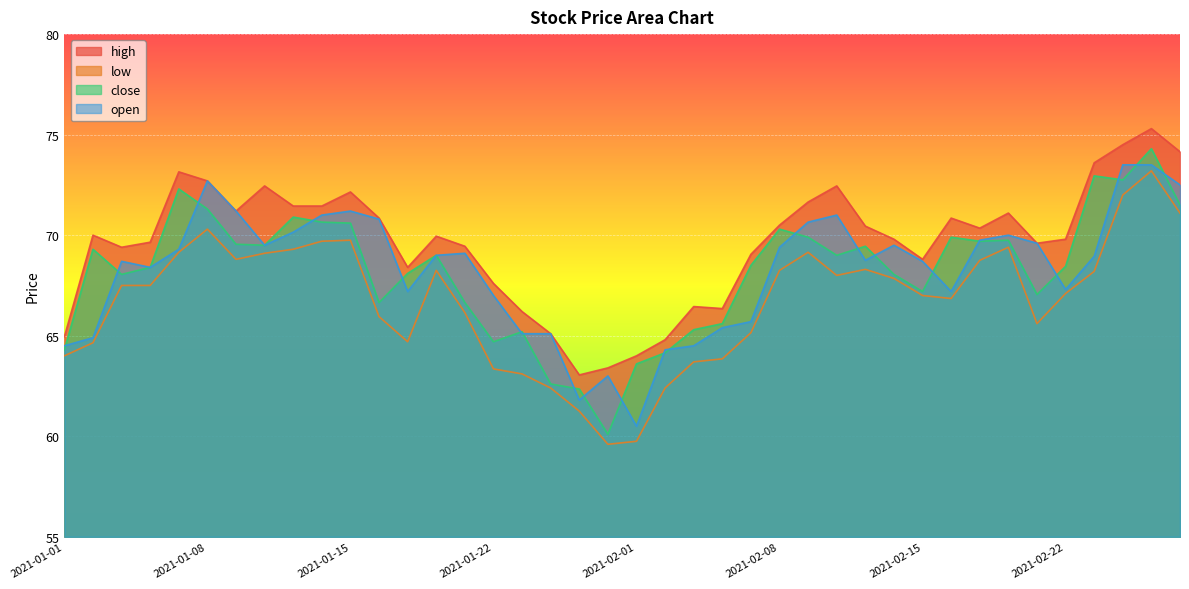

At which label does open reach its minimum?

2021-02-01